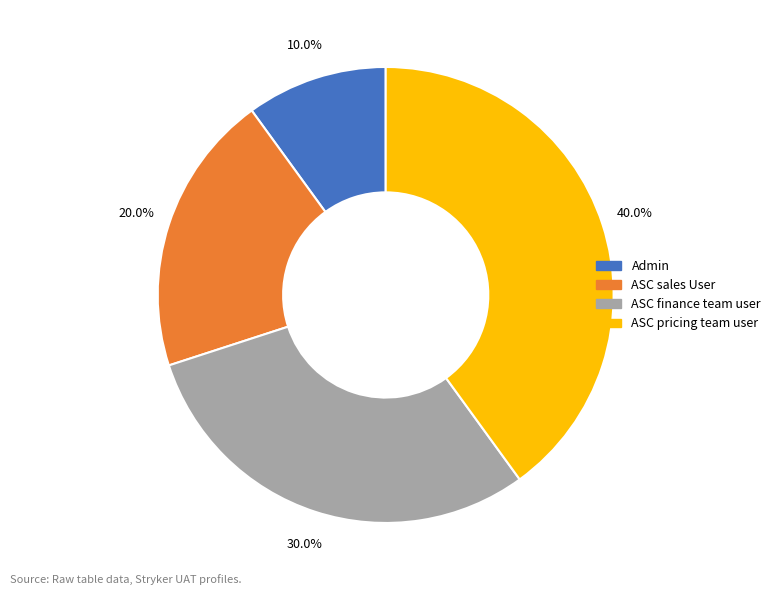

Which has a higher value, ASC finance team user or ASC sales User?

ASC finance team user